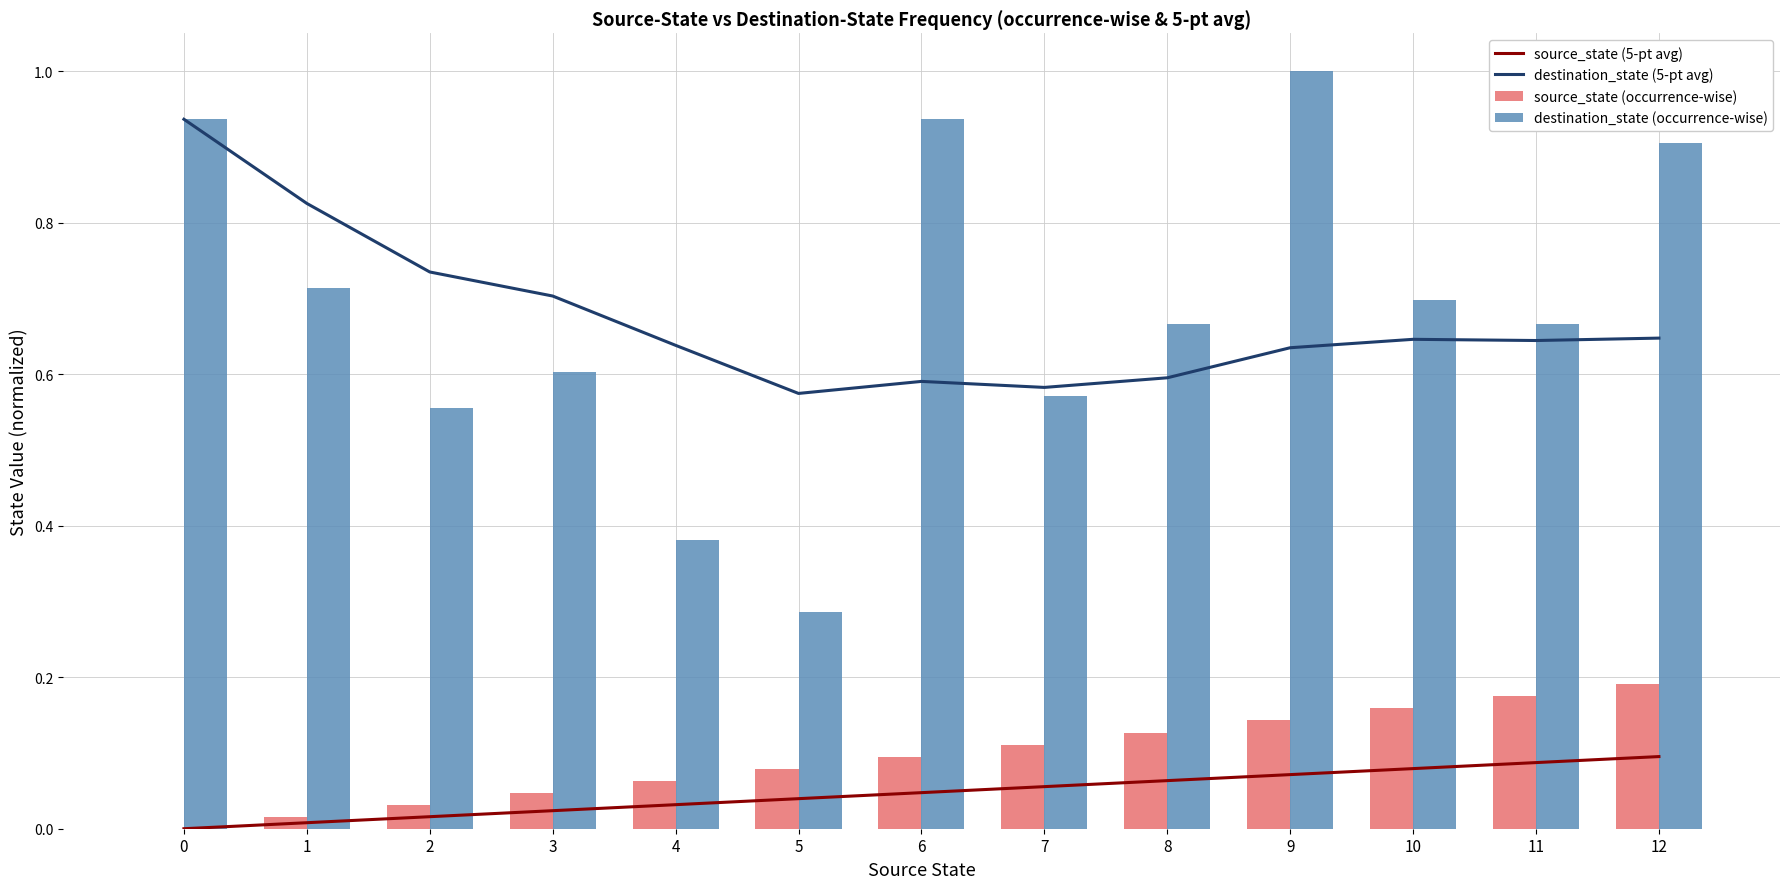

True or false: source_state (5-pt avg) has a value of 0.0 at 3.

True